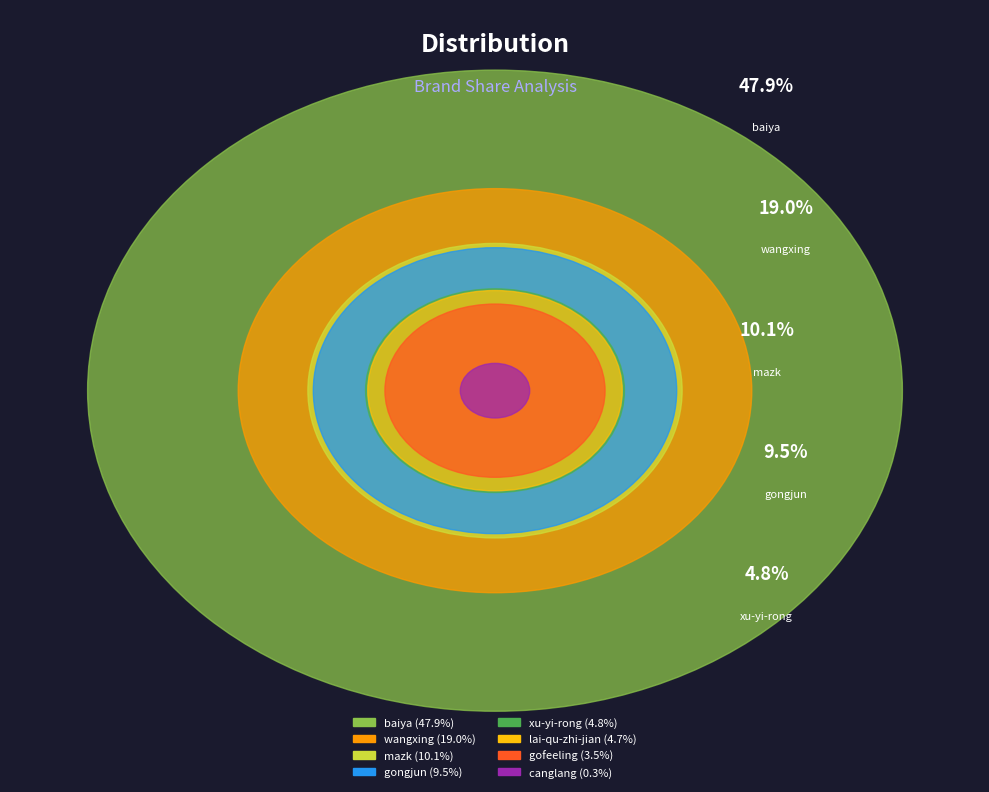

How many slices are in this pie chart?

8